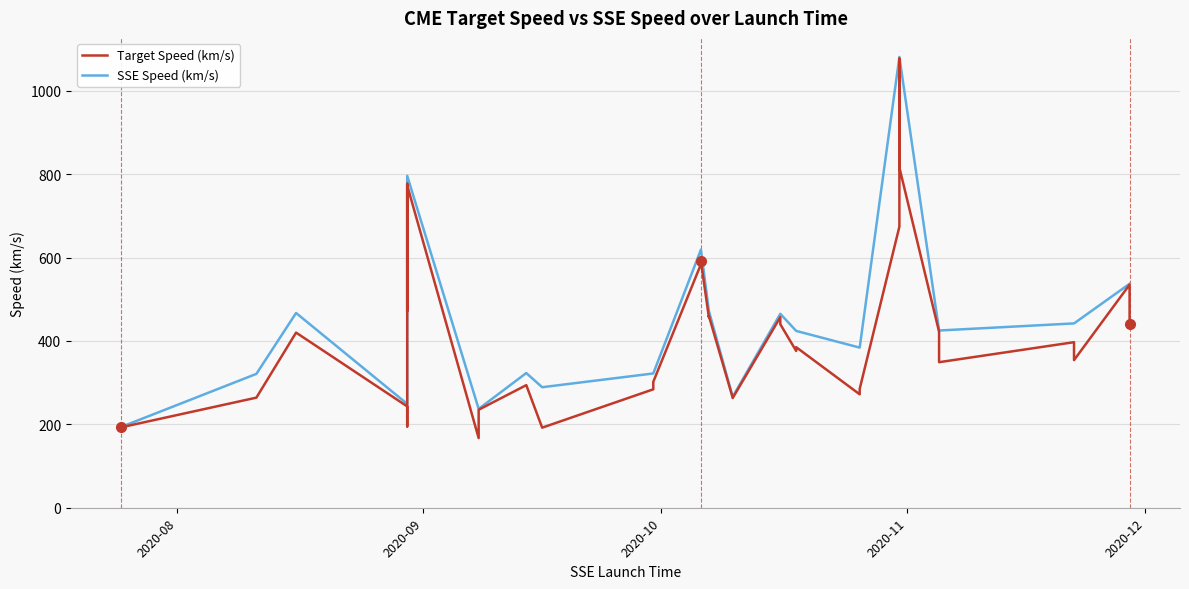

What are all the series names shown in the legend?

Target Speed (km/s), SSE Speed (km/s)